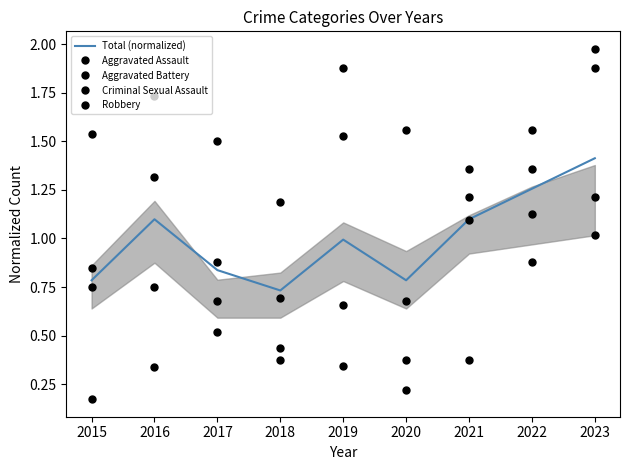

What is the lowest value of the Aggravated Battery series?

0.2